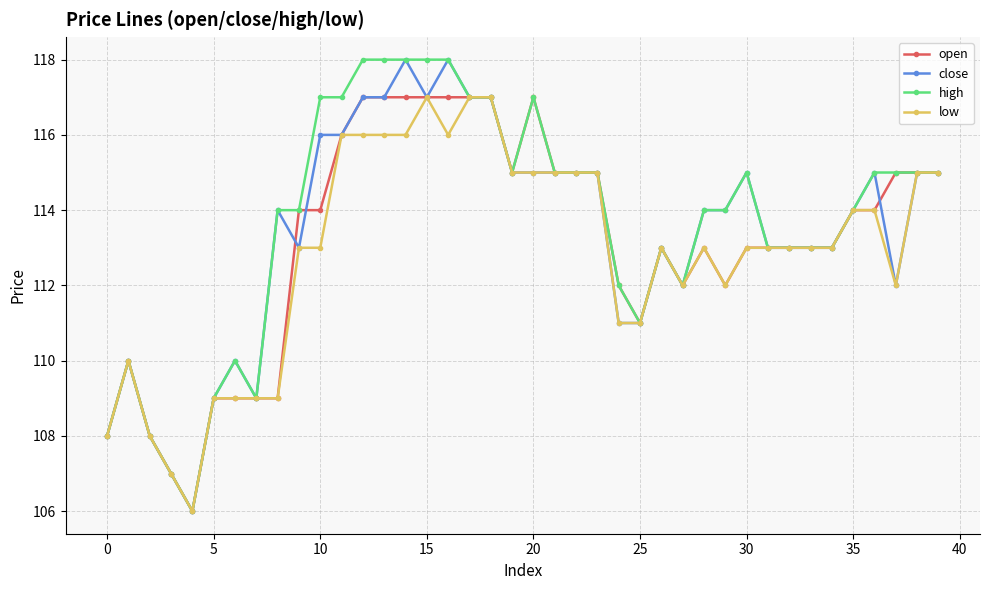

What is the minimum value shown in the chart?

106